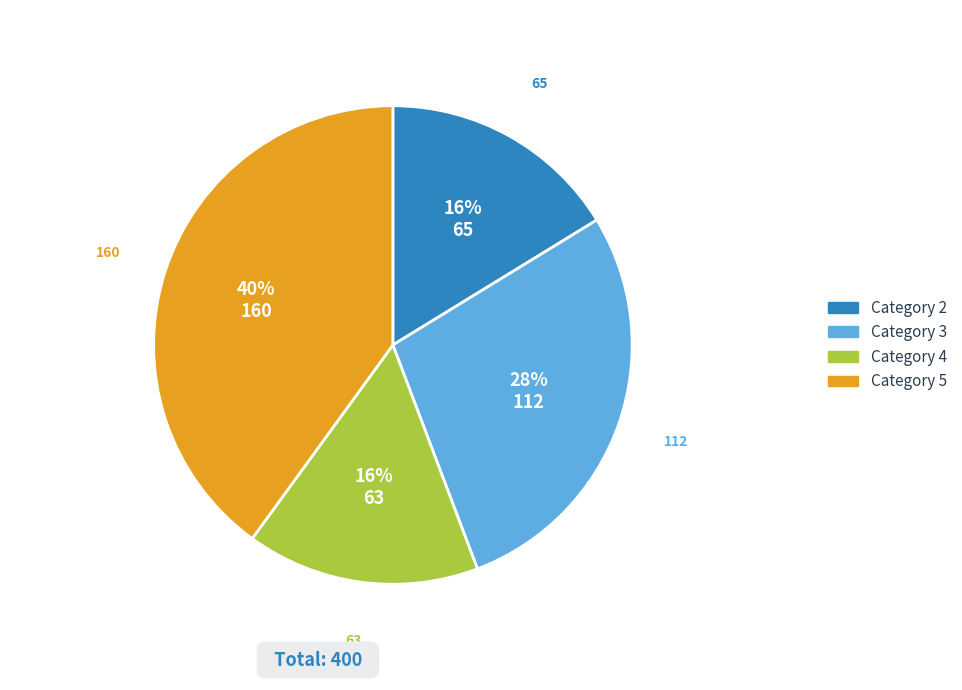

To the nearest percent, what is the difference between the largest and smallest slice percentages?

24%